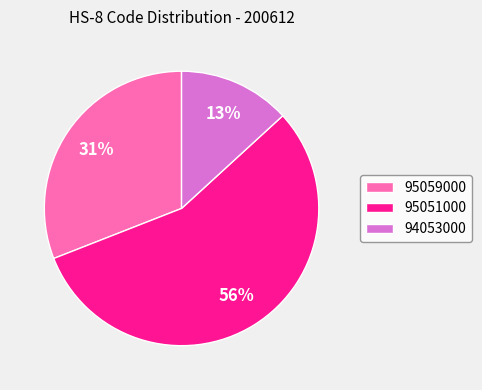

Is the sum of 95059000 and 94053000 greater than half?

No